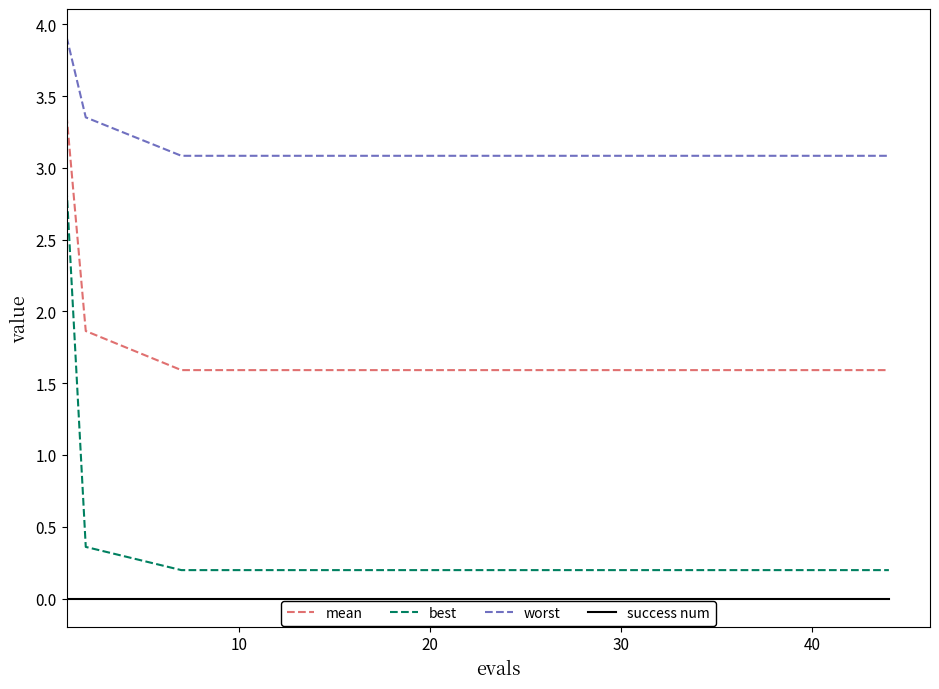

True or false: success num and best intersect in this chart.

False